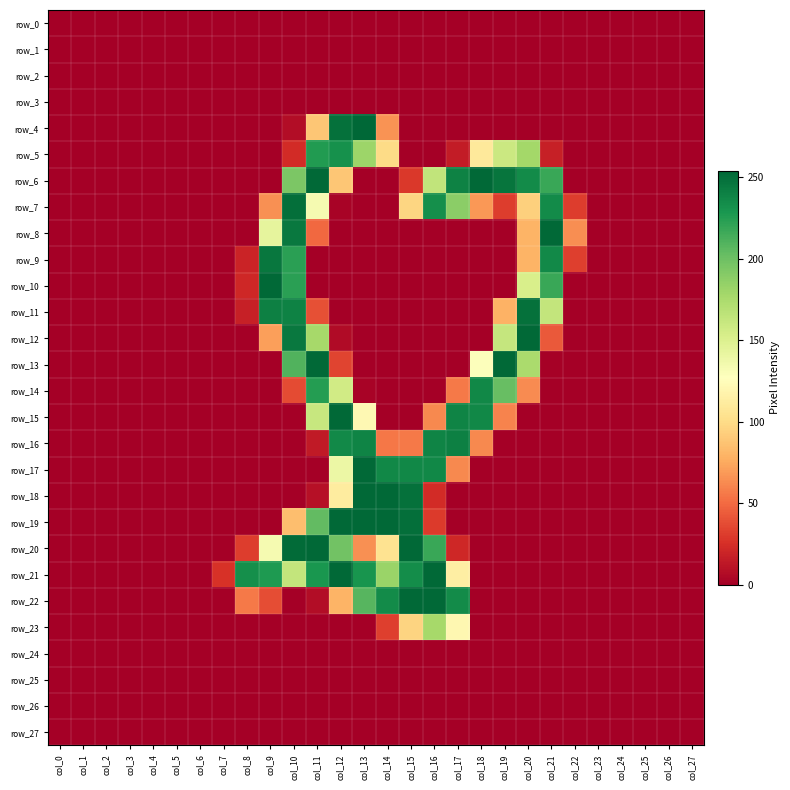

Reading right to left, extract all data points from this chart.

row_0: col_27=0	col_26=0	col_25=0	col_24=0	col_23=0	col_22=0	col_21=0	col_20=0	col_19=0	col_18=0	col_17=0	col_16=0	col_15=0	col_14=0	col_13=0	col_12=0	col_11=0	col_10=0	col_9=0	col_8=0	col_7=0	col_6=0	col_5=0	col_4=0	col_3=0	col_2=0	col_1=0	col_0=0
row_1: col_27=0	col_26=0	col_25=0	col_24=0	col_23=0	col_22=0	col_21=0	col_20=0	col_19=0	col_18=0	col_17=0	col_16=0	col_15=0	col_14=0	col_13=0	col_12=0	col_11=0	col_10=0	col_9=0	col_8=0	col_7=0	col_6=0	col_5=0	col_4=0	col_3=0	col_2=0	col_1=0	col_0=0
row_2: col_27=0	col_26=0	col_25=0	col_24=0	col_23=0	col_22=0	col_21=0	col_20=0	col_19=0	col_18=0	col_17=0	col_16=0	col_15=0	col_14=0	col_13=0	col_12=0	col_11=0	col_10=0	col_9=0	col_8=0	col_7=0	col_6=0	col_5=0	col_4=0	col_3=0	col_2=0	col_1=0	col_0=0
row_3: col_27=0	col_26=0	col_25=0	col_24=0	col_23=0	col_22=0	col_21=0	col_20=0	col_19=0	col_18=0	col_17=0	col_16=0	col_15=0	col_14=0	col_13=0	col_12=0	col_11=0	col_10=0	col_9=0	col_8=0	col_7=0	col_6=0	col_5=0	col_4=0	col_3=0	col_2=0	col_1=0	col_0=0
row_4: col_27=0	col_26=0	col_25=0	col_24=0	col_23=0	col_22=0	col_21=0	col_20=0	col_19=0	col_18=0	col_17=0	col_16=0	col_15=0	col_14=66	col_13=254	col_12=249	col_11=89	col_10=7	col_9=0	col_8=0	col_7=0	col_6=0	col_5=0	col_4=0	col_3=0	col_2=0	col_1=0	col_0=0
row_5: col_27=0	col_26=0	col_25=0	col_24=0	col_23=0	col_22=0	col_21=17	col_20=178	col_19=159	col_18=110	col_17=15	col_16=0	col_15=0	col_14=100	col_13=181	col_12=232	col_11=226	col_10=23	col_9=0	col_8=0	col_7=0	col_6=0	col_5=0	col_4=0	col_3=0	col_2=0	col_1=0	col_0=0
row_6: col_27=0	col_26=0	col_25=0	col_24=0	col_23=0	col_22=0	col_21=218	col_20=235	col_19=247	col_18=253	col_17=240	col_16=164	col_15=29	col_14=0	col_13=0	col_12=89	col_11=253	col_10=194	col_9=0	col_8=0	col_7=0	col_6=0	col_5=0	col_4=0	col_3=0	col_2=0	col_1=0	col_0=0
row_7: col_27=0	col_26=0	col_25=0	col_24=0	col_23=0	col_22=31	col_21=235	col_20=94	col_19=31	col_18=68	col_17=188	col_16=233	col_15=97	col_14=0	col_13=0	col_12=2	col_11=133	col_10=250	col_9=65	col_8=0	col_7=0	col_6=0	col_5=0	col_4=0	col_3=0	col_2=0	col_1=0	col_0=0
row_8: col_27=0	col_26=0	col_25=0	col_24=0	col_23=0	col_22=64	col_21=253	col_20=80	col_19=0	col_18=0	col_17=0	col_16=0	col_15=0	col_14=0	col_13=0	col_12=0	col_11=49	col_10=245	col_9=143	col_8=0	col_7=0	col_6=0	col_5=0	col_4=0	col_3=0	col_2=0	col_1=0	col_0=0
row_9: col_27=0	col_26=0	col_25=0	col_24=0	col_23=0	col_22=32	col_21=236	col_20=80	col_19=0	col_18=0	col_17=0	col_16=0	col_15=0	col_14=0	col_13=0	col_12=0	col_11=0	col_10=223	col_9=246	col_8=19	col_7=0	col_6=0	col_5=0	col_4=0	col_3=0	col_2=0	col_1=0	col_0=0
row_10: col_27=0	col_26=0	col_25=0	col_24=0	col_23=0	col_22=0	col_21=218	col_20=152	col_19=0	col_18=0	col_17=0	col_16=0	col_15=0	col_14=0	col_13=0	col_12=0	col_11=0	col_10=223	col_9=253	col_8=21	col_7=0	col_6=0	col_5=0	col_4=0	col_3=0	col_2=0	col_1=0	col_0=0
row_11: col_27=0	col_26=0	col_25=0	col_24=0	col_23=0	col_22=0	col_21=163	col_20=249	col_19=79	col_18=0	col_17=0	col_16=0	col_15=0	col_14=0	col_13=0	col_12=0	col_11=39	col_10=240	col_9=241	col_8=17	col_7=0	col_6=0	col_5=0	col_4=0	col_3=0	col_2=0	col_1=0	col_0=0
row_12: col_27=0	col_26=0	col_25=0	col_24=0	col_23=0	col_22=0	col_21=43	col_20=253	col_19=162	col_18=0	col_17=0	col_16=0	col_15=0	col_14=0	col_13=0	col_12=6	col_11=177	col_10=245	col_9=71	col_8=0	col_7=0	col_6=0	col_5=0	col_4=0	col_3=0	col_2=0	col_1=0	col_0=0
row_13: col_27=0	col_26=0	col_25=0	col_24=0	col_23=0	col_22=0	col_21=1	col_20=175	col_19=253	col_18=128	col_17=0	col_16=0	col_15=0	col_14=0	col_13=0	col_12=34	col_11=253	col_10=210	col_9=0	col_8=0	col_7=0	col_6=0	col_5=0	col_4=0	col_3=0	col_2=0	col_1=0	col_0=0
row_14: col_27=0	col_26=0	col_25=0	col_24=0	col_23=0	col_22=0	col_21=0	col_20=63	col_19=202	col_18=237	col_17=56	col_16=0	col_15=0	col_14=0	col_13=2	col_12=156	col_11=225	col_10=37	col_9=0	col_8=0	col_7=0	col_6=0	col_5=0	col_4=0	col_3=0	col_2=0	col_1=0	col_0=0
row_15: col_27=0	col_26=0	col_25=0	col_24=0	col_23=0	col_22=0	col_21=0	col_20=0	col_19=60	col_18=237	col_17=239	col_16=62	col_15=0	col_14=0	col_13=122	col_12=253	col_11=161	col_10=0	col_9=0	col_8=0	col_7=0	col_6=0	col_5=0	col_4=0	col_3=0	col_2=0	col_1=0	col_0=0
row_16: col_27=0	col_26=0	col_25=0	col_24=0	col_23=0	col_22=0	col_21=0	col_20=0	col_19=0	col_18=62	col_17=241	col_16=239	col_15=56	col_14=55	col_13=239	col_12=236	col_11=14	col_10=0	col_9=0	col_8=0	col_7=0	col_6=0	col_5=0	col_4=0	col_3=0	col_2=0	col_1=0	col_0=0
row_17: col_27=0	col_26=0	col_25=0	col_24=0	col_23=0	col_22=0	col_21=0	col_20=0	col_19=0	col_18=0	col_17=62	col_16=237	col_15=237	col_14=237	col_13=253	col_12=139	col_11=0	col_10=0	col_9=0	col_8=0	col_7=0	col_6=0	col_5=0	col_4=0	col_3=0	col_2=0	col_1=0	col_0=0
row_18: col_27=0	col_26=0	col_25=0	col_24=0	col_23=0	col_22=0	col_21=0	col_20=0	col_19=0	col_18=0	col_17=0	col_16=23	col_15=249	col_14=253	col_13=253	col_12=112	col_11=9	col_10=0	col_9=0	col_8=0	col_7=0	col_6=0	col_5=0	col_4=0	col_3=0	col_2=0	col_1=0	col_0=0
row_19: col_27=0	col_26=0	col_25=0	col_24=0	col_23=0	col_22=0	col_21=0	col_20=0	col_19=0	col_18=0	col_17=0	col_16=30	col_15=250	col_14=253	col_13=253	col_12=253	col_11=204	col_10=85	col_9=0	col_8=0	col_7=0	col_6=0	col_5=0	col_4=0	col_3=0	col_2=0	col_1=0	col_0=0
row_20: col_27=0	col_26=0	col_25=0	col_24=0	col_23=0	col_22=0	col_21=0	col_20=0	col_19=0	col_18=0	col_17=21	col_16=218	col_15=253	col_14=105	col_13=65	col_12=198	col_11=253	col_10=252	col_9=133	col_8=31	col_7=0	col_6=0	col_5=0	col_4=0	col_3=0	col_2=0	col_1=0	col_0=0
row_21: col_27=0	col_26=0	col_25=0	col_24=0	col_23=0	col_22=0	col_21=0	col_20=0	col_19=0	col_18=0	col_17=114	col_16=253	col_15=234	col_14=182	col_13=230	col_12=253	col_11=229	col_10=163	col_9=227	col_8=233	col_7=26	col_6=0	col_5=0	col_4=0	col_3=0	col_2=0	col_1=0	col_0=0
row_22: col_27=0	col_26=0	col_25=0	col_24=0	col_23=0	col_22=0	col_21=0	col_20=0	col_19=0	col_18=0	col_17=235	col_16=253	col_15=253	col_14=235	col_13=208	col_12=80	col_11=7	col_10=0	col_9=38	col_8=56	col_7=0	col_6=0	col_5=0	col_4=0	col_3=0	col_2=0	col_1=0	col_0=0
row_23: col_27=0	col_26=0	col_25=0	col_24=0	col_23=0	col_22=0	col_21=0	col_20=0	col_19=0	col_18=0	col_17=121	col_16=177	col_15=96	col_14=32	col_13=0	col_12=0	col_11=0	col_10=0	col_9=0	col_8=0	col_7=0	col_6=0	col_5=0	col_4=0	col_3=0	col_2=0	col_1=0	col_0=0
row_24: col_27=0	col_26=0	col_25=0	col_24=0	col_23=0	col_22=0	col_21=0	col_20=0	col_19=0	col_18=0	col_17=0	col_16=0	col_15=0	col_14=0	col_13=0	col_12=0	col_11=0	col_10=0	col_9=0	col_8=0	col_7=0	col_6=0	col_5=0	col_4=0	col_3=0	col_2=0	col_1=0	col_0=0
row_25: col_27=0	col_26=0	col_25=0	col_24=0	col_23=0	col_22=0	col_21=0	col_20=0	col_19=0	col_18=0	col_17=0	col_16=0	col_15=0	col_14=0	col_13=0	col_12=0	col_11=0	col_10=0	col_9=0	col_8=0	col_7=0	col_6=0	col_5=0	col_4=0	col_3=0	col_2=0	col_1=0	col_0=0
row_26: col_27=0	col_26=0	col_25=0	col_24=0	col_23=0	col_22=0	col_21=0	col_20=0	col_19=0	col_18=0	col_17=0	col_16=0	col_15=0	col_14=0	col_13=0	col_12=0	col_11=0	col_10=0	col_9=0	col_8=0	col_7=0	col_6=0	col_5=0	col_4=0	col_3=0	col_2=0	col_1=0	col_0=0
row_27: col_27=0	col_26=0	col_25=0	col_24=0	col_23=0	col_22=0	col_21=0	col_20=0	col_19=0	col_18=0	col_17=0	col_16=0	col_15=0	col_14=0	col_13=0	col_12=0	col_11=0	col_10=0	col_9=0	col_8=0	col_7=0	col_6=0	col_5=0	col_4=0	col_3=0	col_2=0	col_1=0	col_0=0